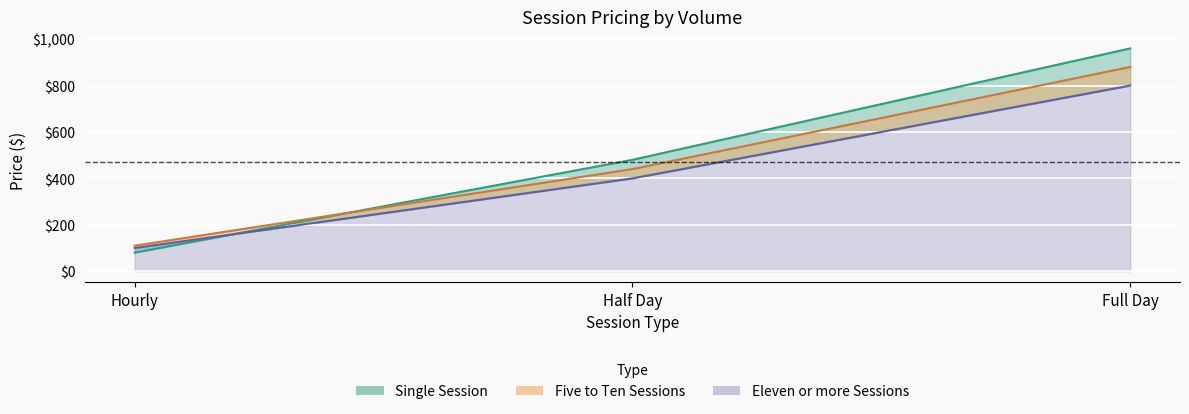

What is the total value across all series at Hourly?

290